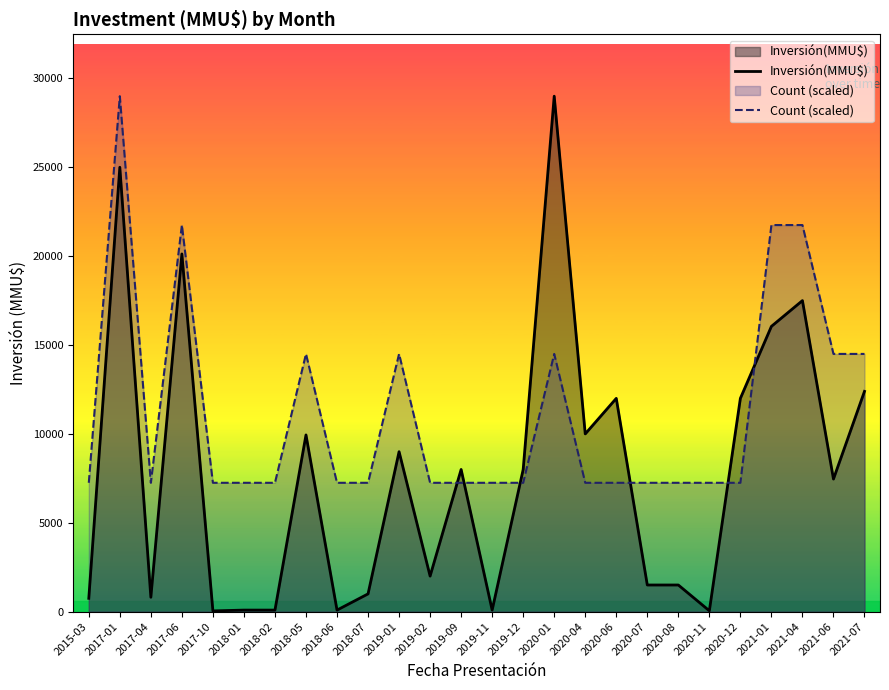

What is the sum of all Count (scaled) values?

290000